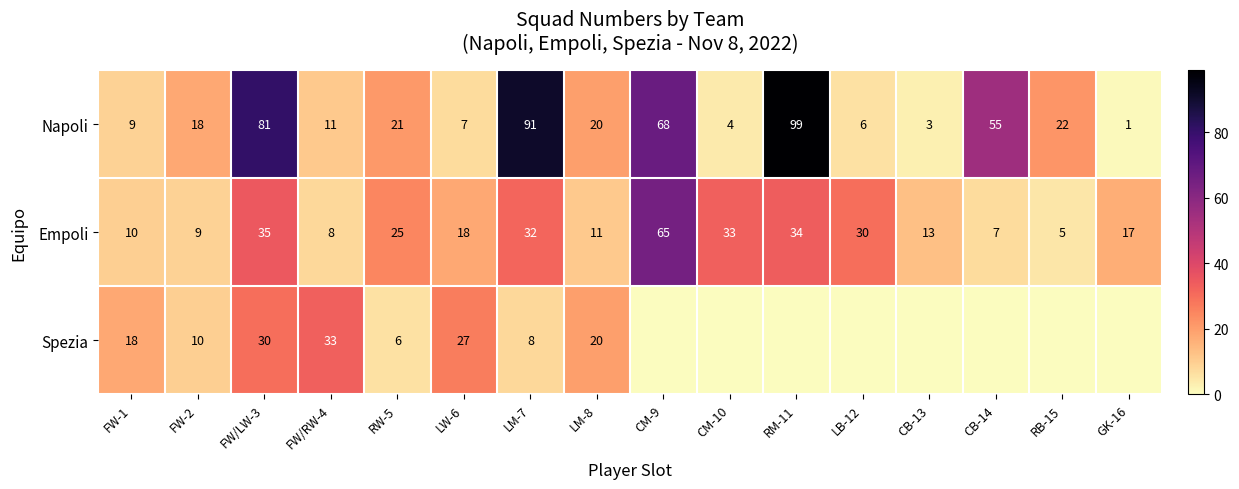

What is the total value across all series at FW-2?

37